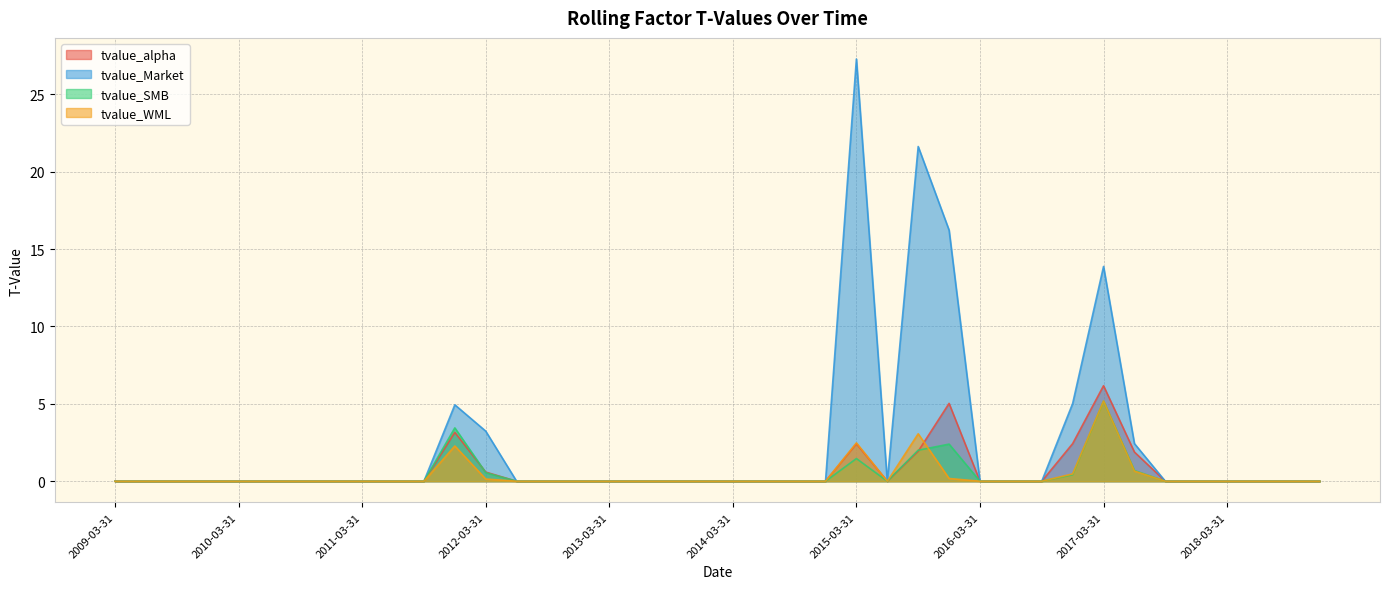

How many times do tvalue_WML and tvalue_SMB cross each other?

2